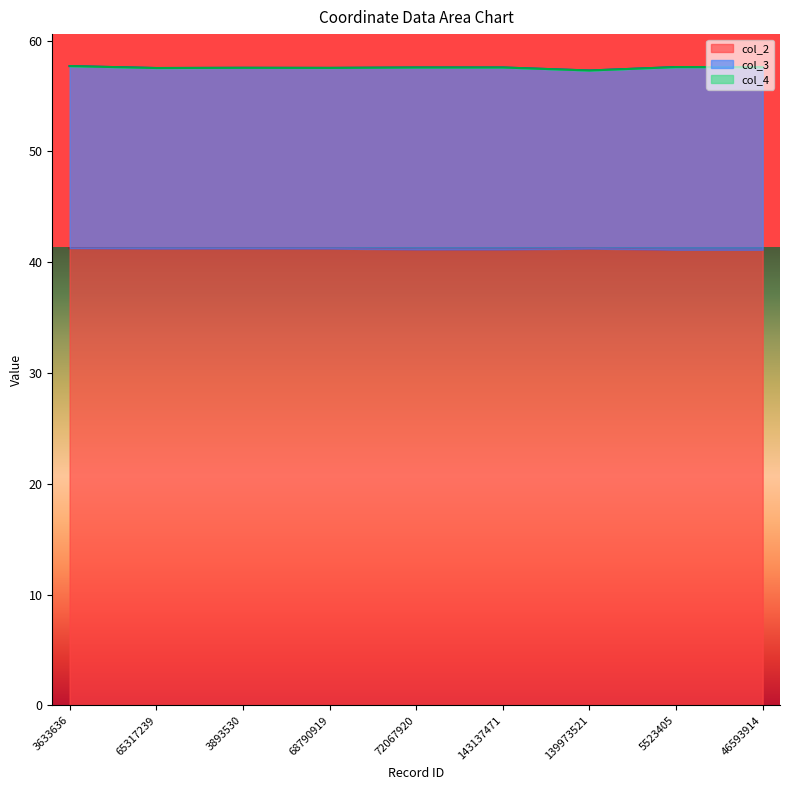

True or false: col_4 and col_2 cross at least once.

False